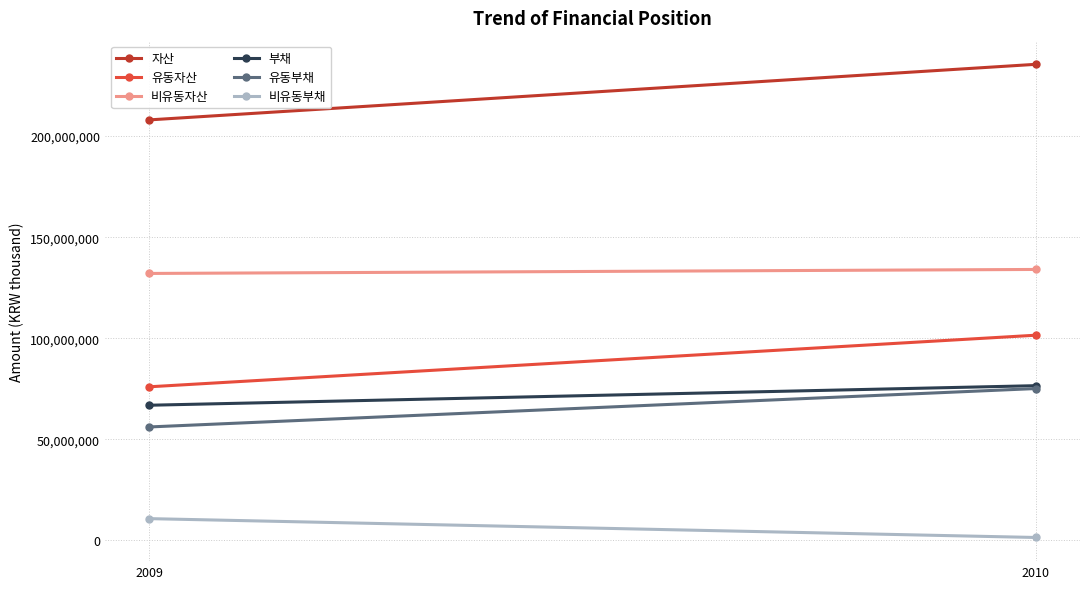

At which label is 비유동부채 closest to 6080024?

2009